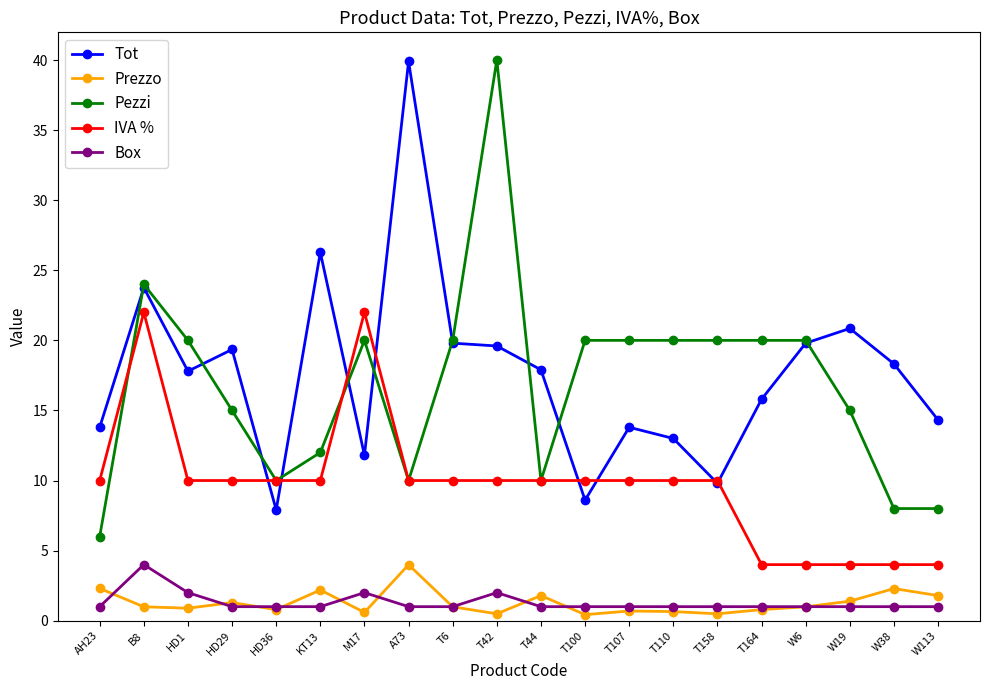

Is it true that IVA % equals 39.5 at B8?

False